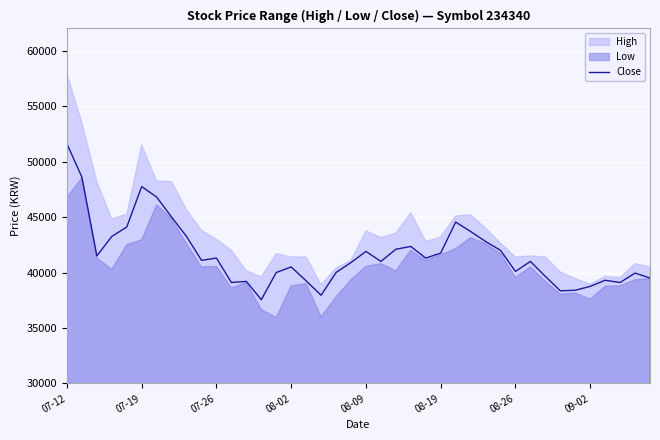

Is it true that the value at 39 is 39500?

True